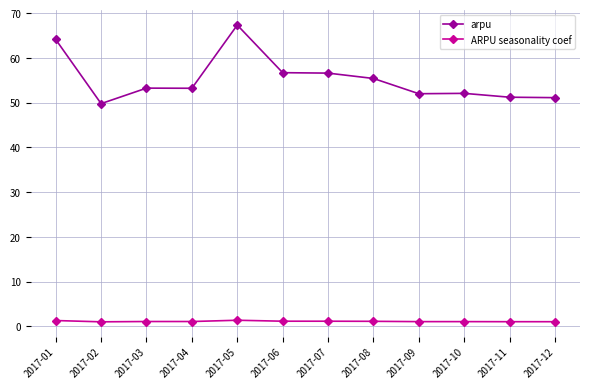

What is the difference between the second highest and minimum values in the ARPU seasonality coef series?

0.3